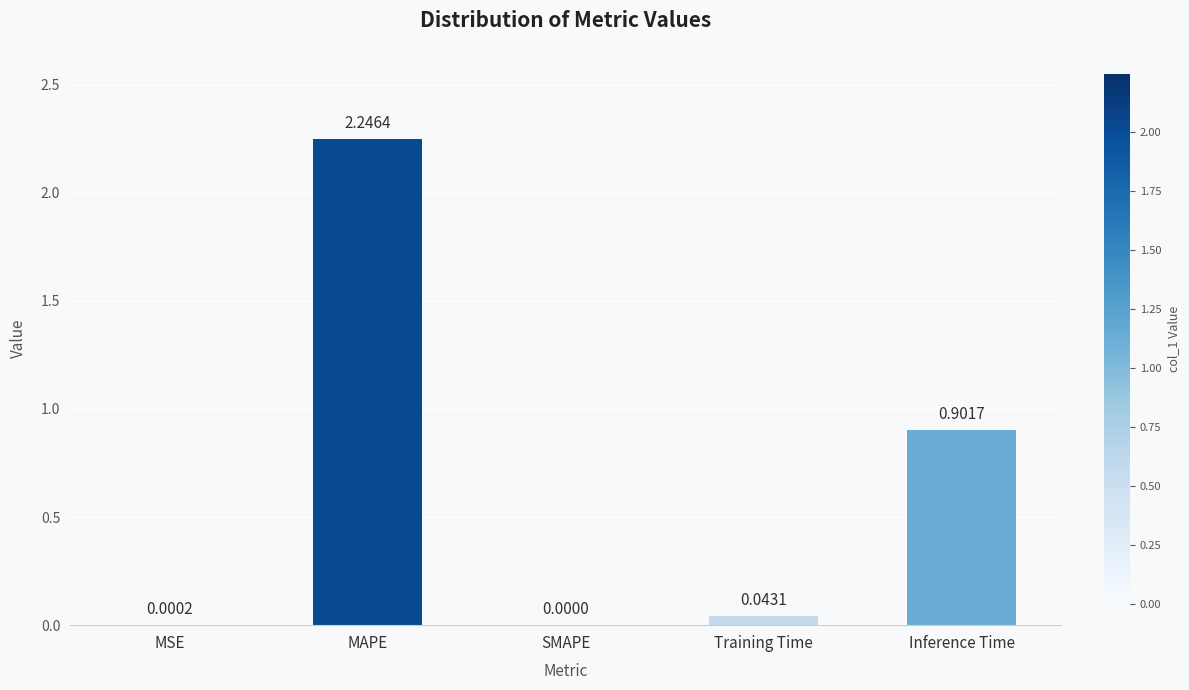

What is the average value?

0.6